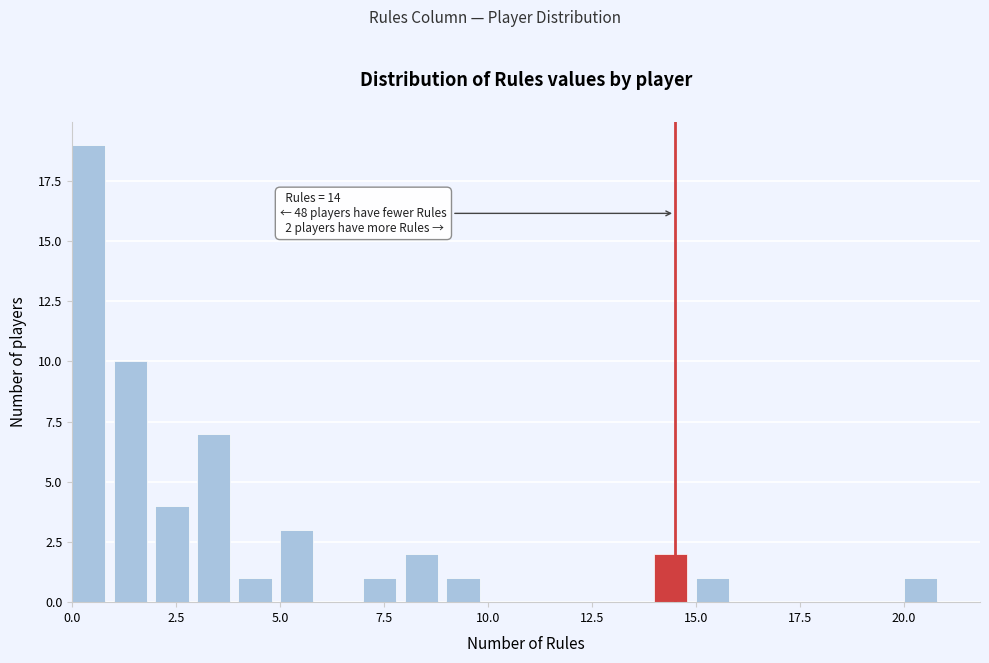

Read against the x-axis, roughly where is the centre of the tallest bar?

0.5